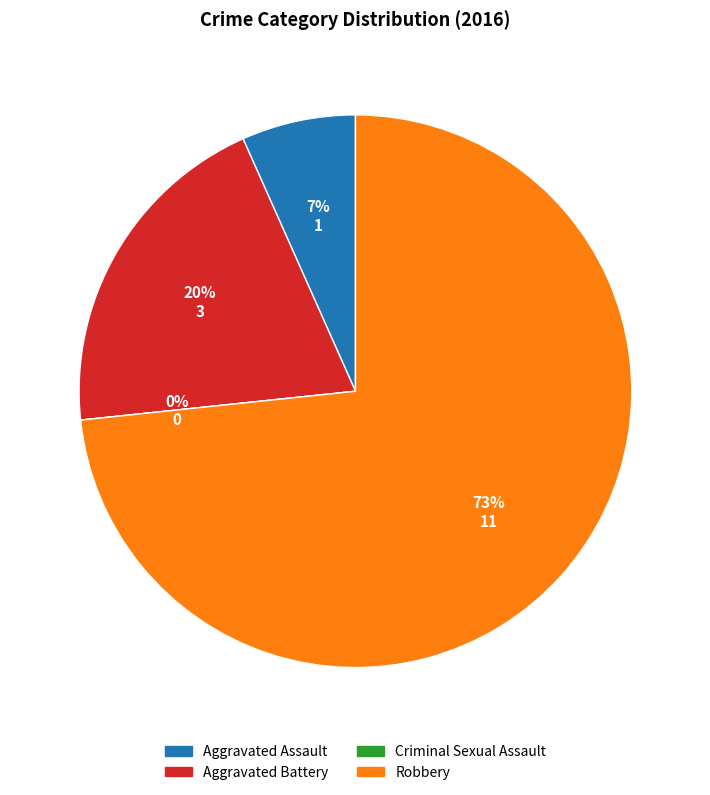

How many segments does this pie chart have?

4